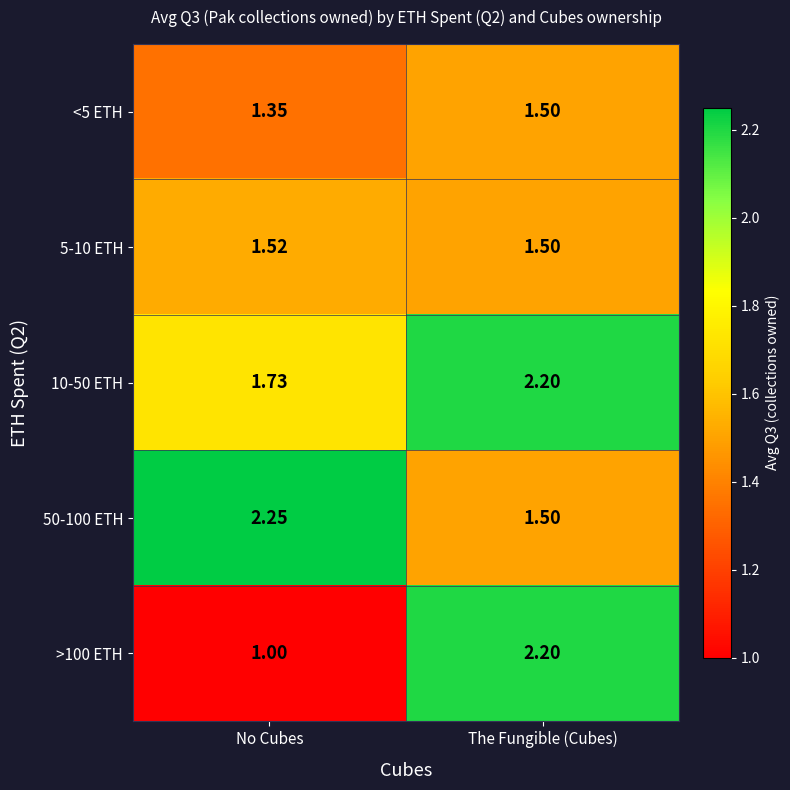

Rank the categories by >100 ETH value from lowest to highest.

No Cubes, The Fungible (Cubes)